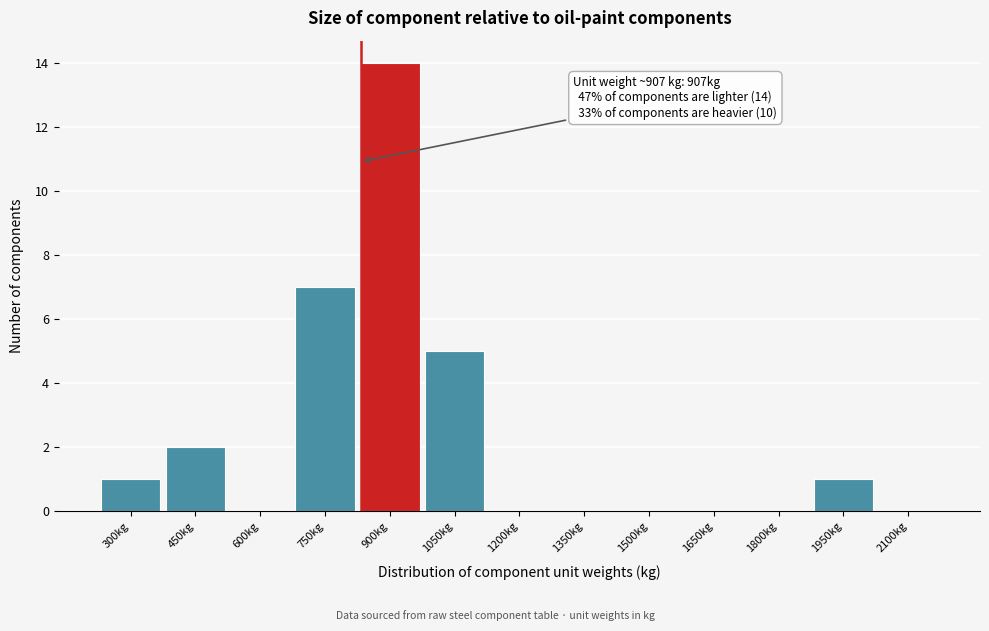

Reading left to right, transcribe all the data shown in this chart.

300kg=1	450kg=2	600kg=0	750kg=7	900kg=14	1050kg=5	1200kg=0	1350kg=0	1500kg=0	1650kg=0	1800kg=0	1950kg=1	2100kg=0